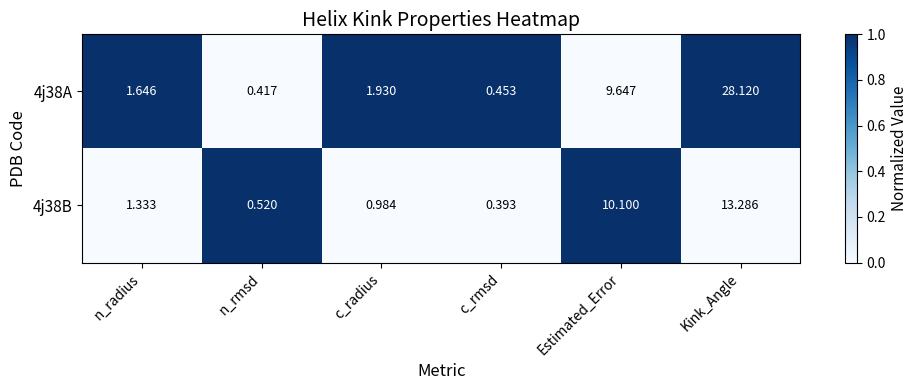

Rank the series by their maximum value, from lowest to highest.

4j38B, 4j38A